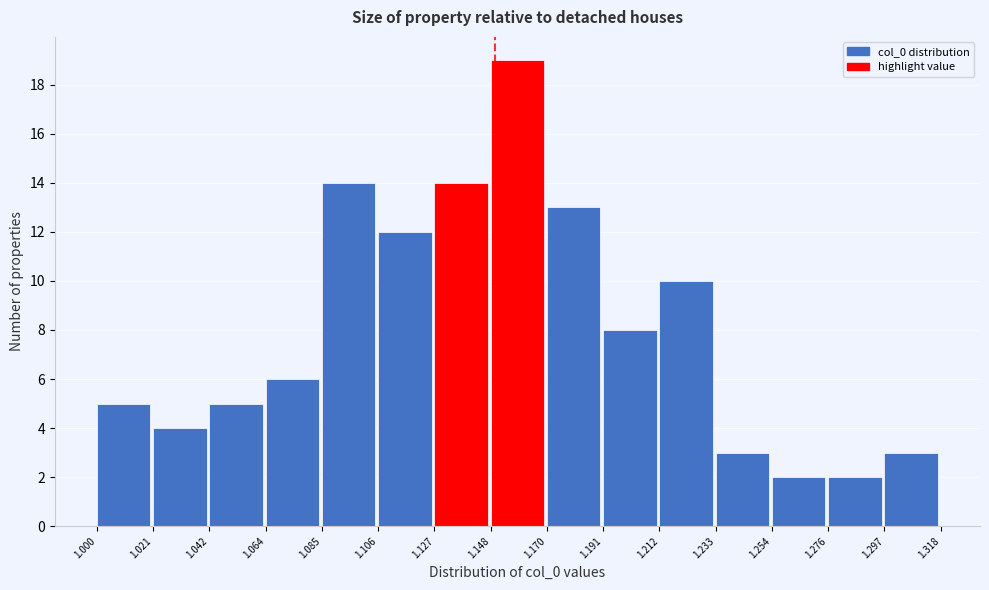

Reading left to right, list every bar in this chart as the range it spans on the x-axis followed by its height. The values are not printed on the chart, so give them approximately, as read against the axis.

1.000 to 1.021: 5
1.021 to 1.042: 4
1.042 to 1.064: 5
1.064 to 1.085: 6
1.085 to 1.106: 14
1.106 to 1.127: 12
1.127 to 1.148: 14
1.148 to 1.170: 19
1.170 to 1.191: 13
1.191 to 1.212: 8
1.212 to 1.233: 10
1.233 to 1.254: 3
1.254 to 1.276: 2
1.276 to 1.297: 2
1.297 to 1.318: 3